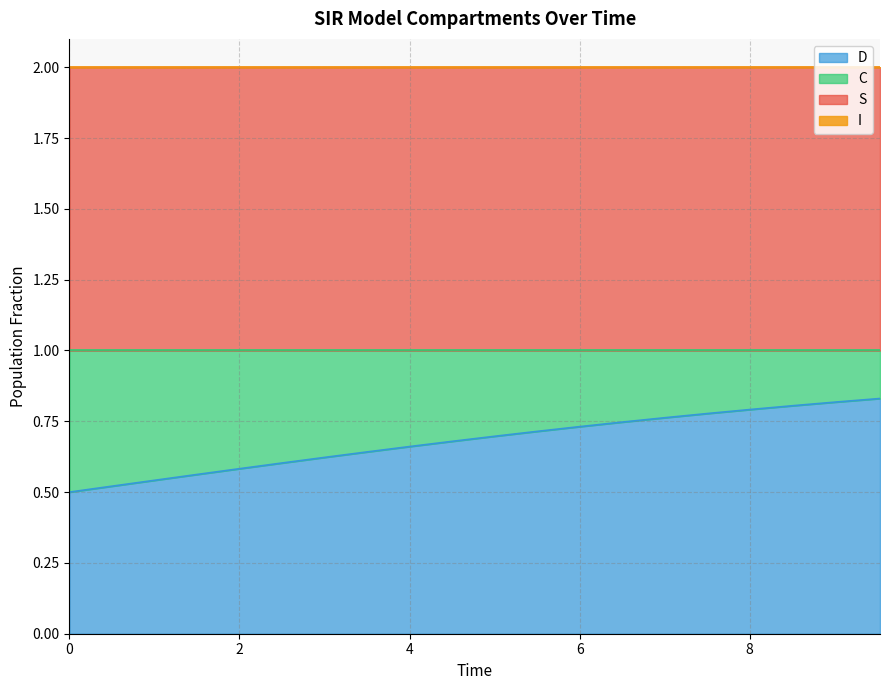

True or false: S and I cross at least once.

False